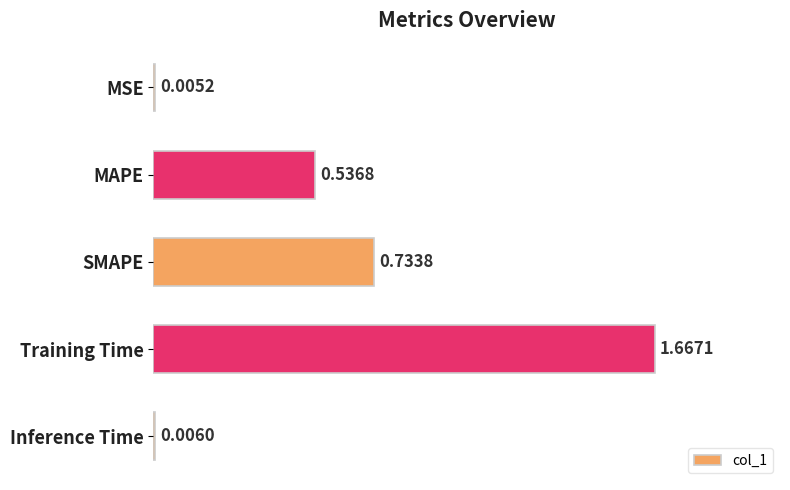

How many categories are shown in the chart?

5